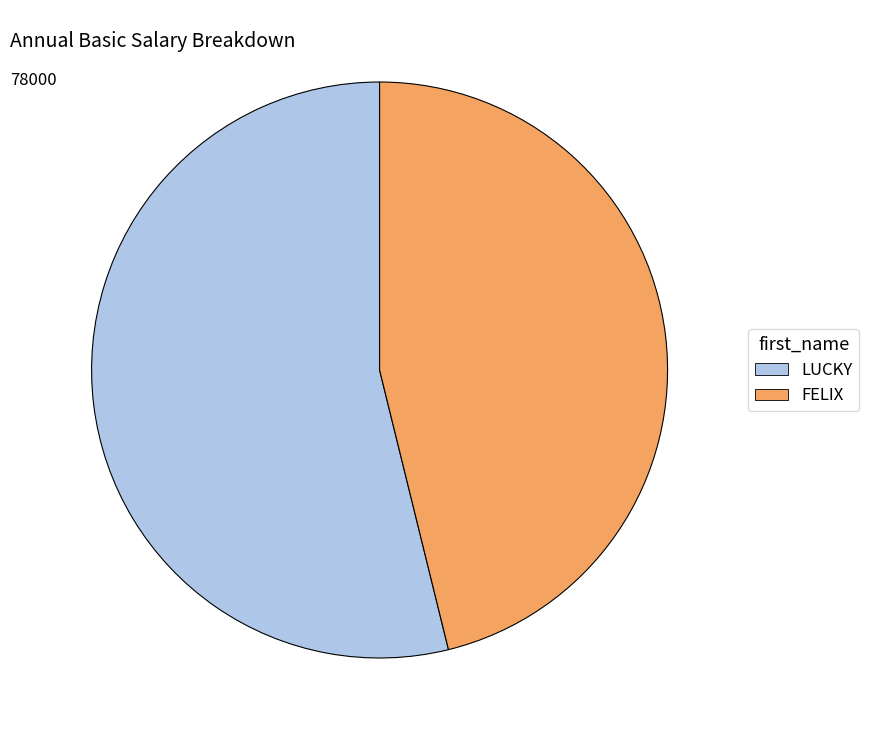

Rank the categories by value from highest to lowest.

LUCKY, FELIX